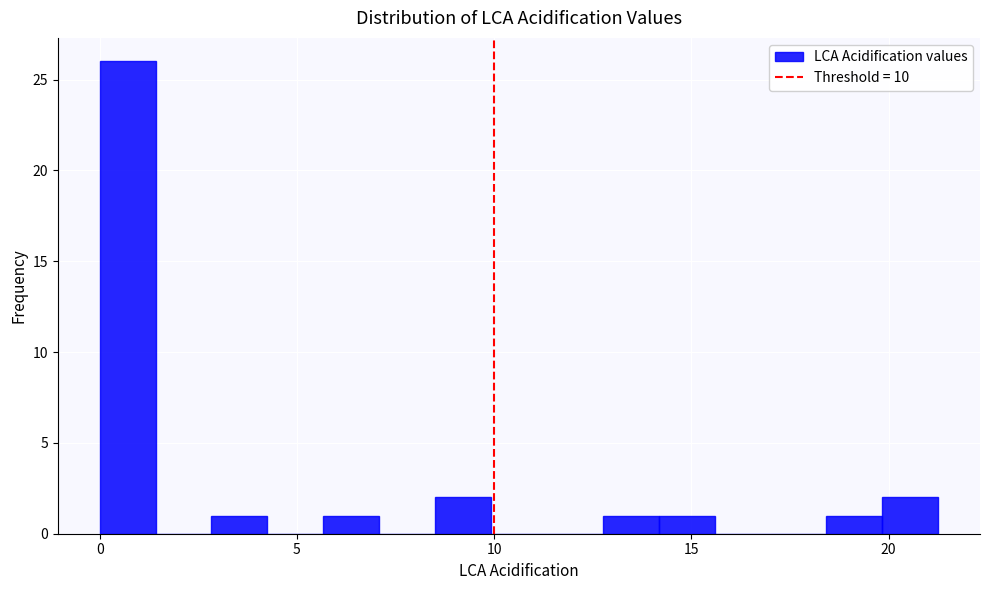

Read against the x-axis, roughly where is the centre of the tallest bar?

0.5